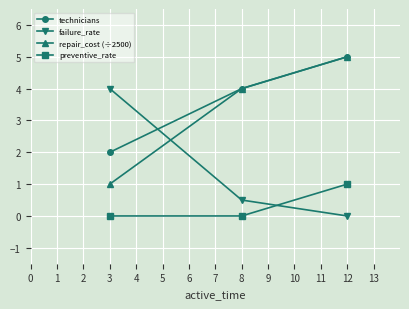

How many positive values does the failure_rate series have?

2